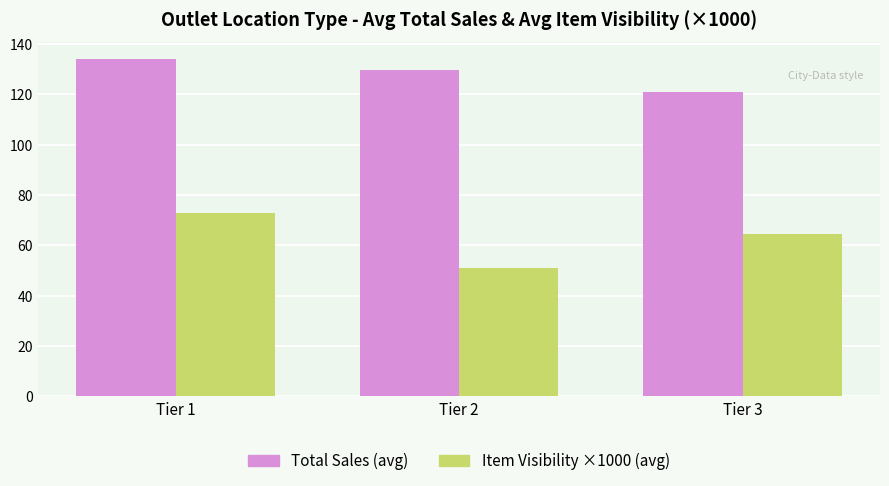

Reading left to right, extract all data points from this chart.

Total Sales (avg): Tier 1=134.0	Tier 2=129.7	Tier 3=120.9
Item Visibility ×1000 (avg): Tier 1=73.1	Tier 2=51.1	Tier 3=64.6